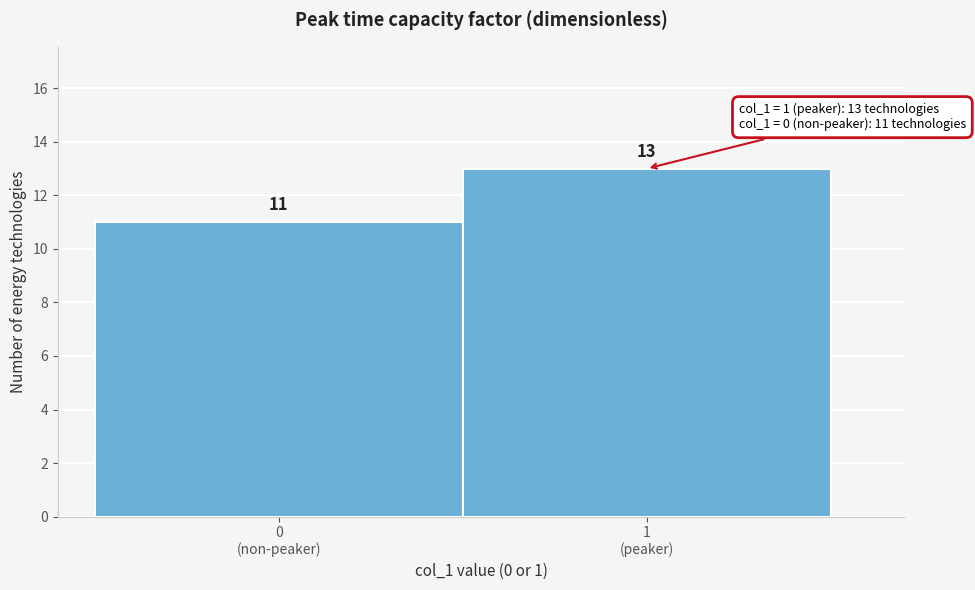

Reading left to right, what are all the values shown in this chart?

11	13